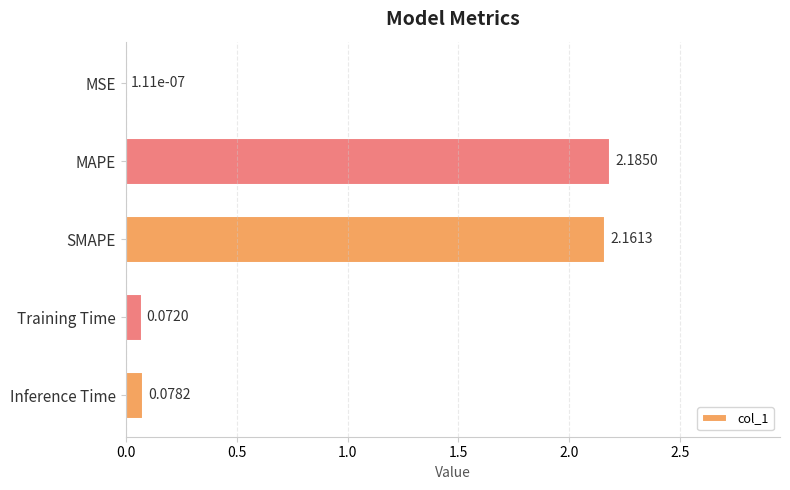

Which label corresponds to the largest value in the chart?

MAPE